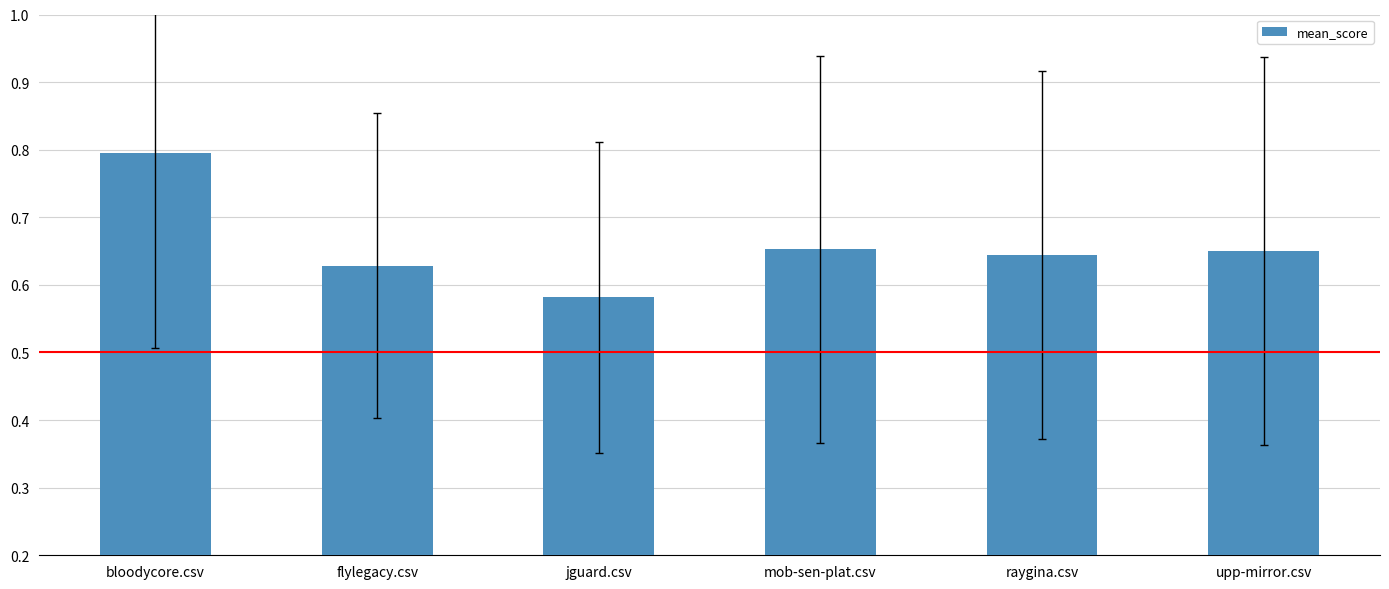

What is the label of the 2nd bar from the left?

flylegacy.csv